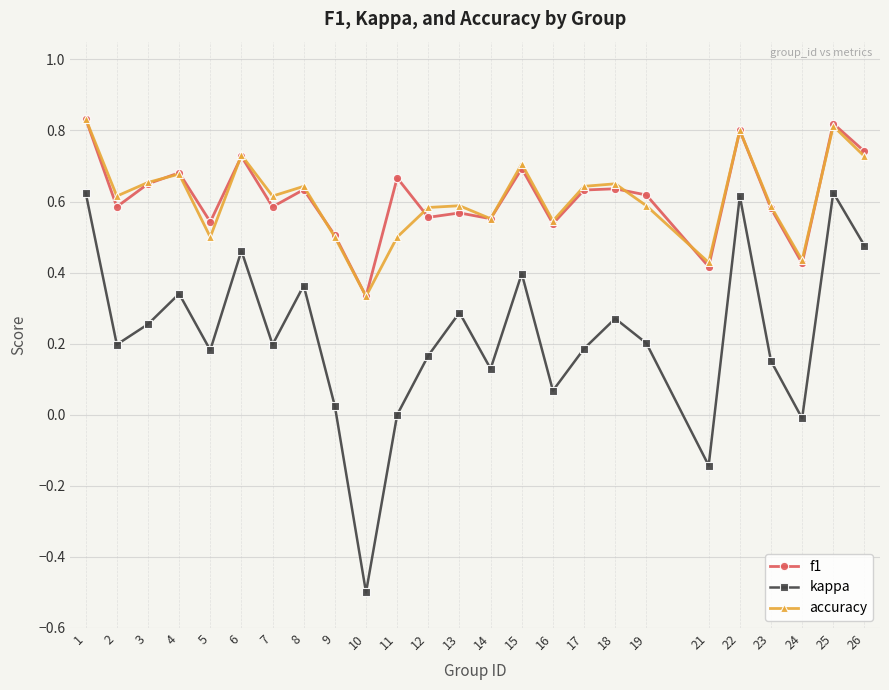

Is it true that kappa equals 0.2 at 5?

True